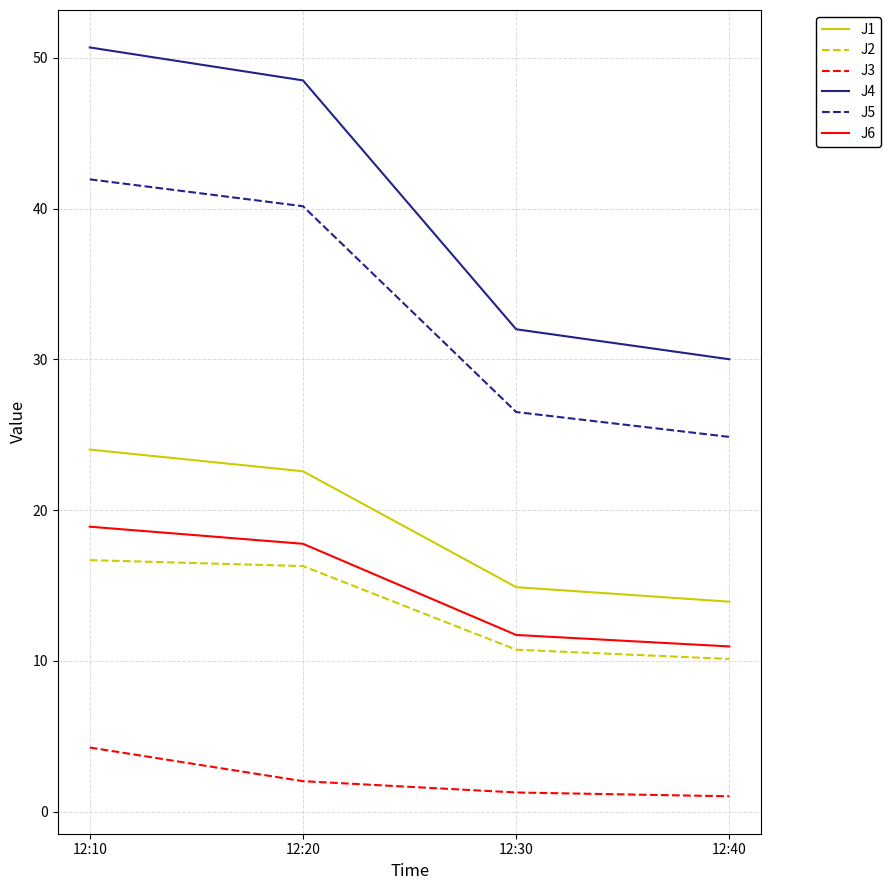

Where is J6 nearest to the value 14?

12:30